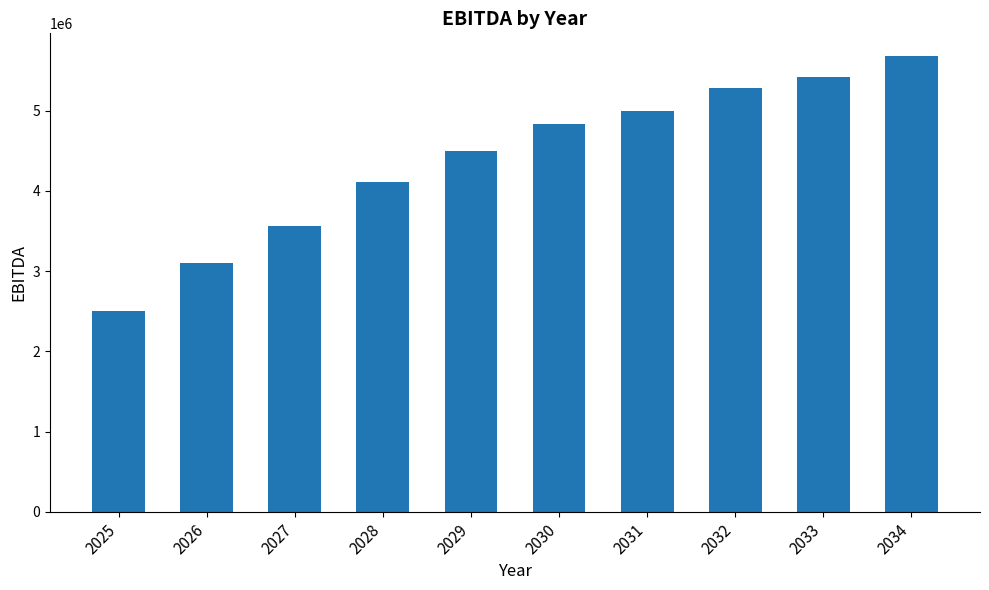

At which category does the chart reach its minimum across all series?

2025